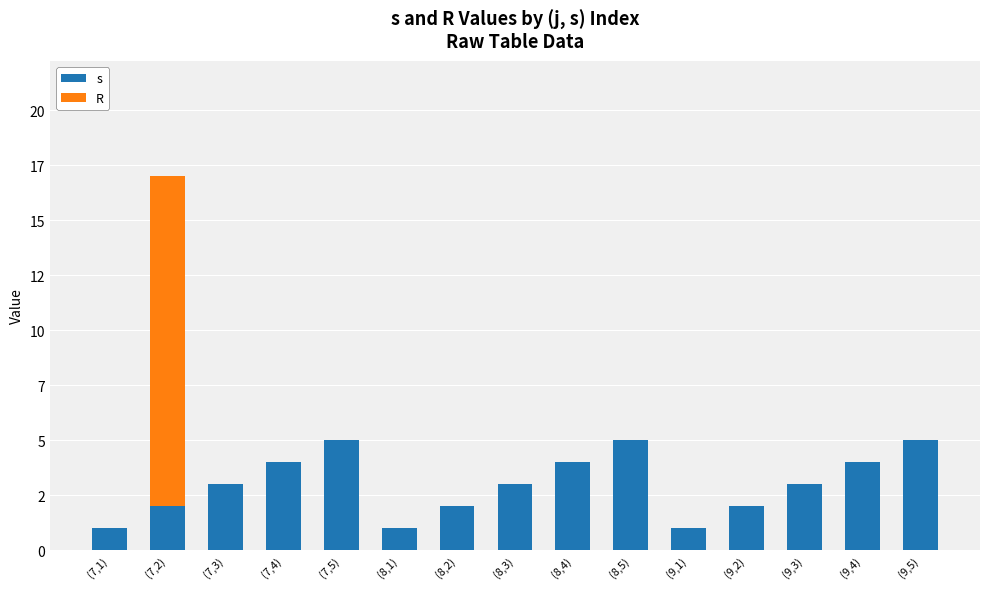

Which series has the largest range (max minus min)?

R